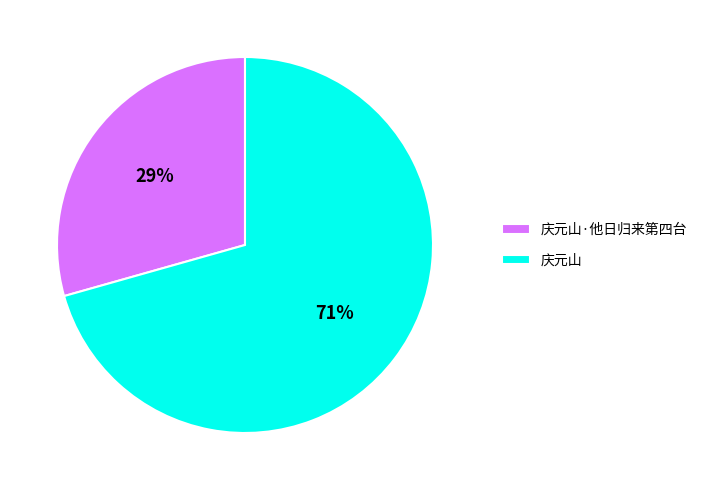

Does 庆元山 account for over 50% of the chart?

Yes